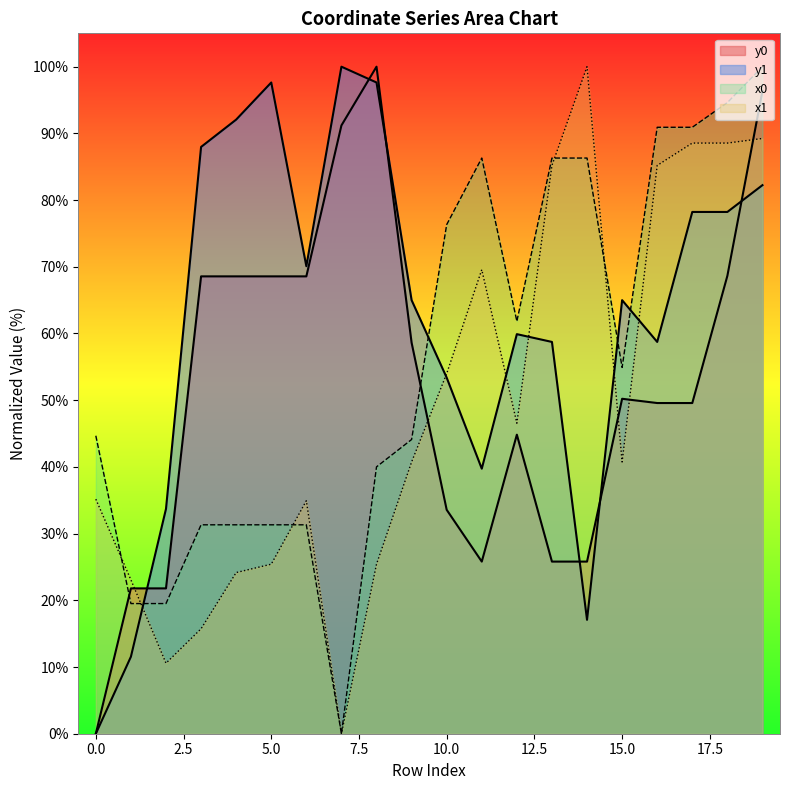

Between which two adjacent categories do x1 and x0 first intersect?

0 and 1